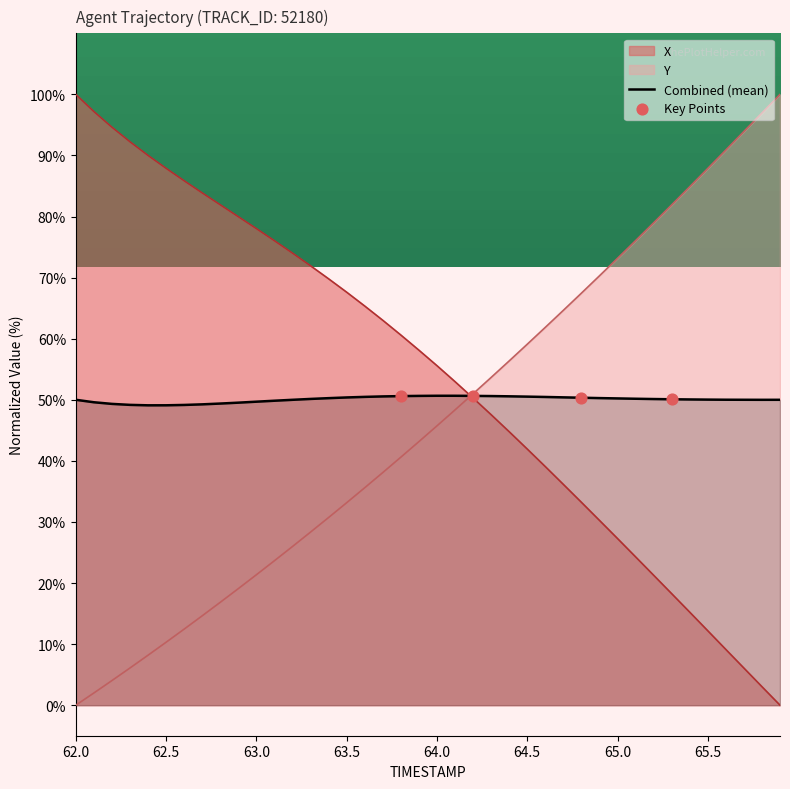

At how many categories does at least one series exceed 90?

9